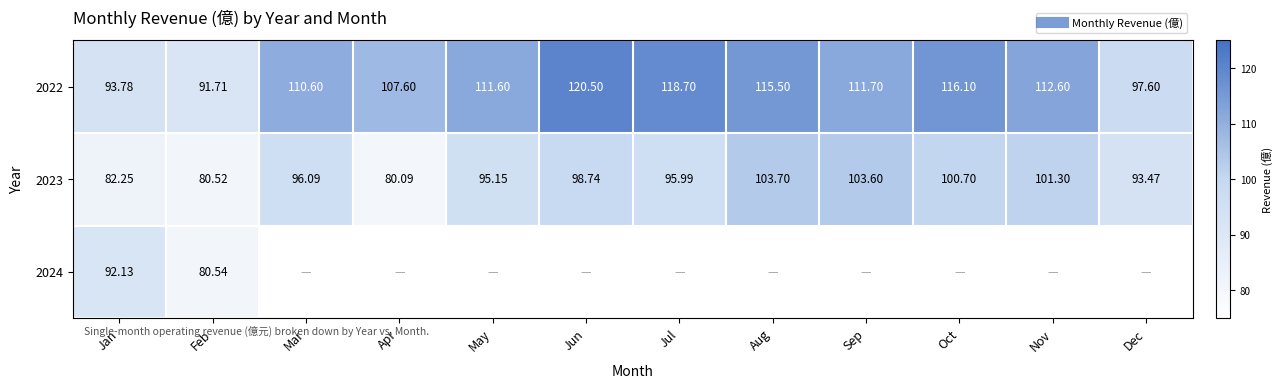

What is the sum of all 2022 values?

1308.0